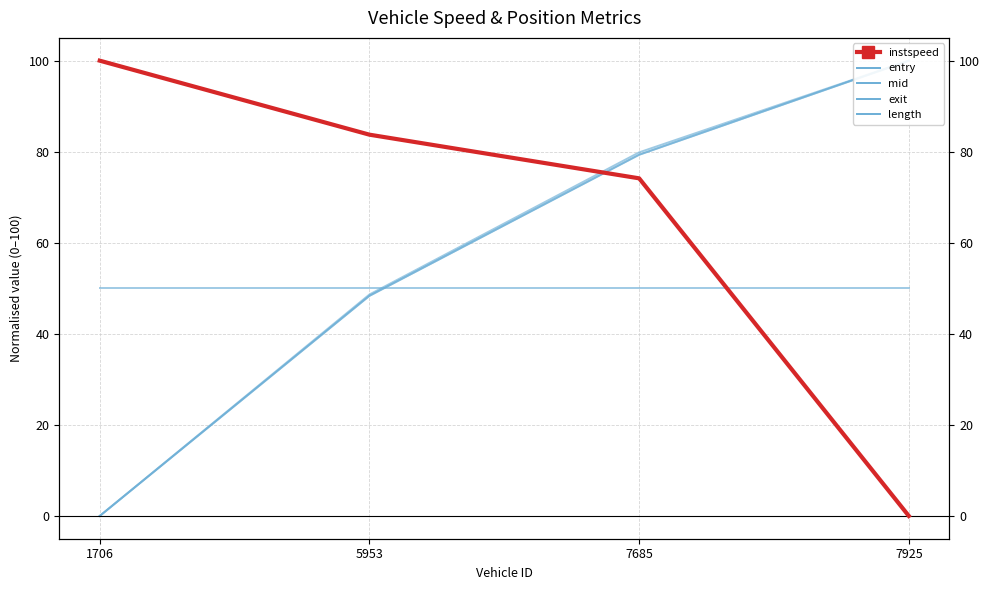

Which series has the largest total across all categories?

instspeed